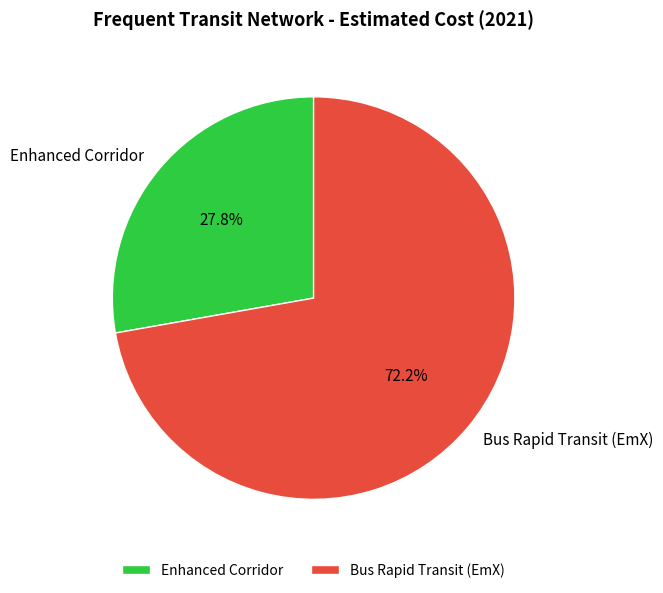

Which slice is the largest?

Bus Rapid Transit (EmX)